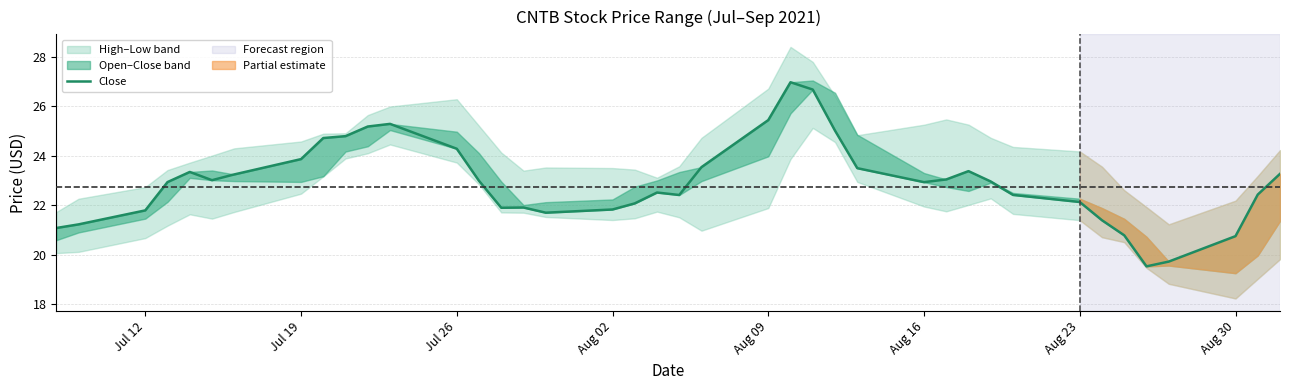

Does the chart have visible grid lines?

Yes